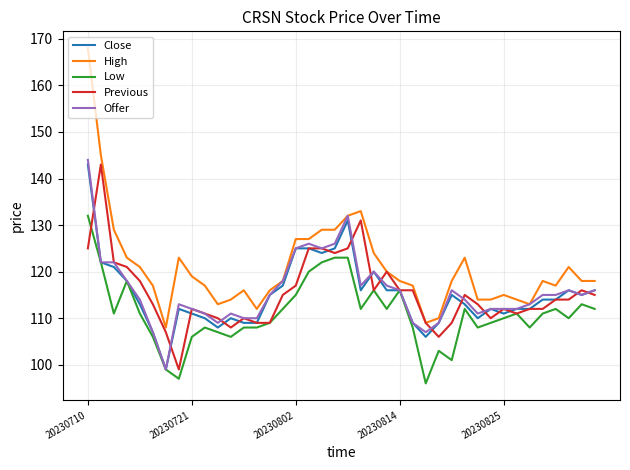

True or false: Low and High cross at least once.

False